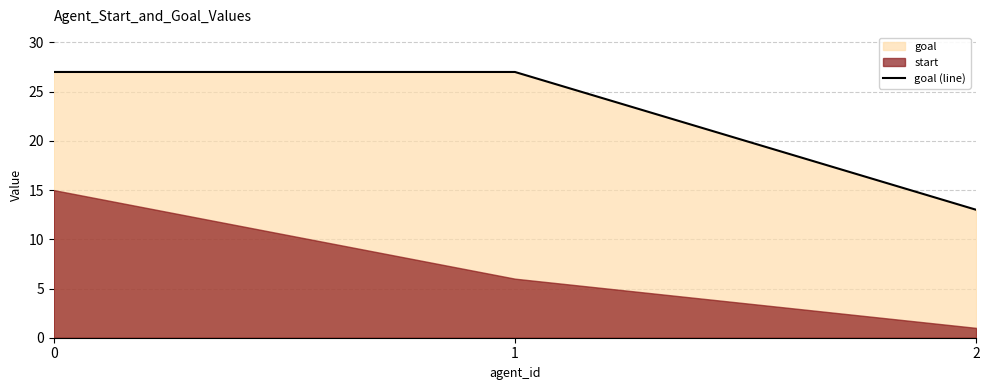

What is the lowest value of the goal (line) series?

13